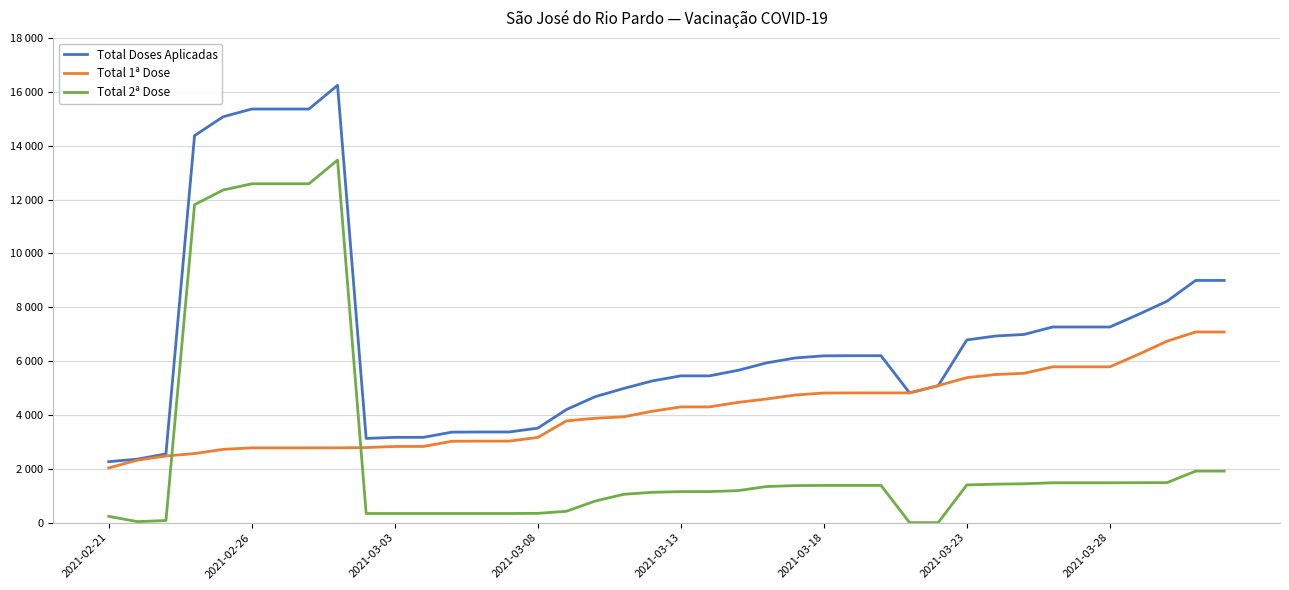

What are all the series names shown in the legend?

Total Doses Aplicadas, Total 1ª Dose, Total 2ª Dose